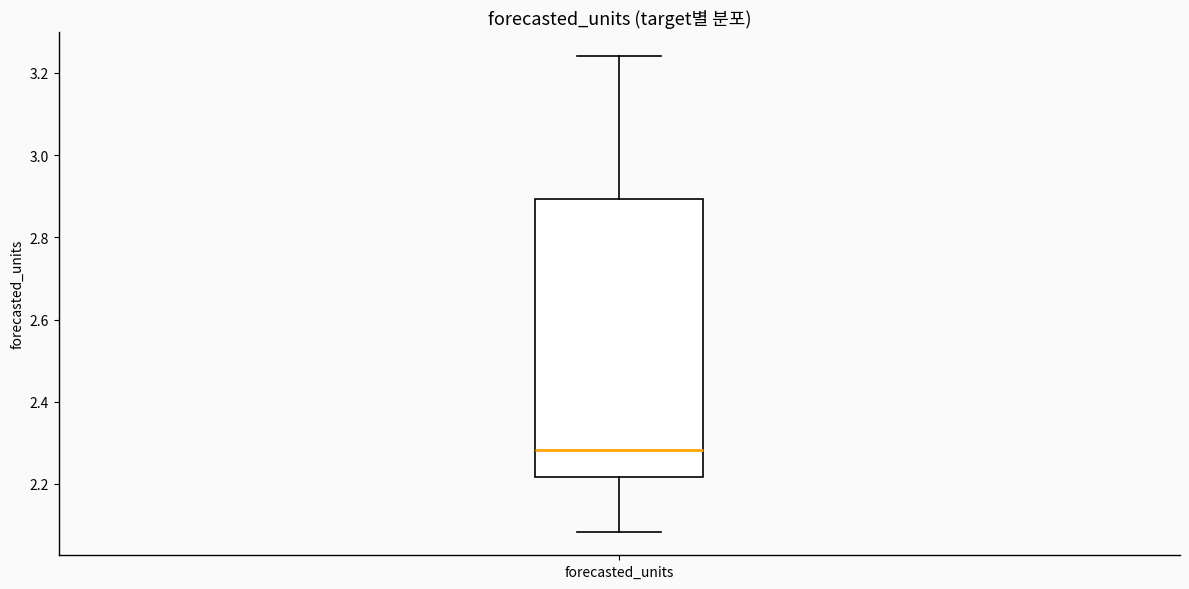

Transcribe this box plot: give where the median line is, the range the box spans, and where the two whiskers end, as read against the y-axis. The values are not printed on the chart, so give them approximately, as read against the axis.

median 2.28, box 2.22 to 2.90, whiskers 2.08 to 3.24